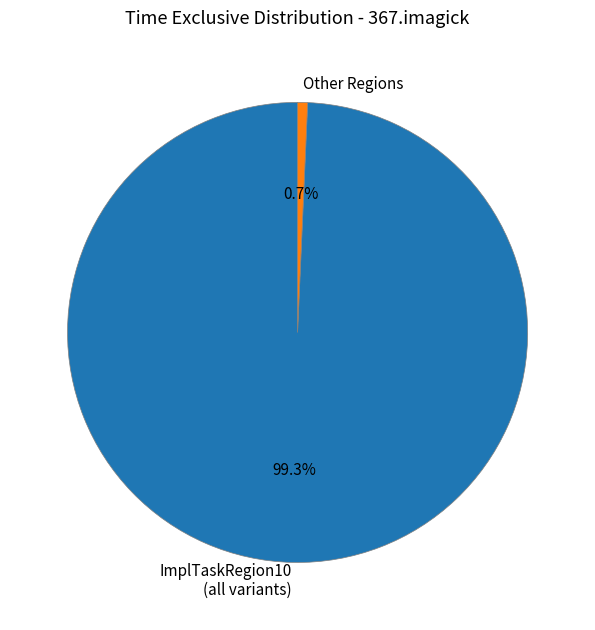

What percentage do Other Regions and ImplTaskRegion10 (all variants) together represent?

100.0%